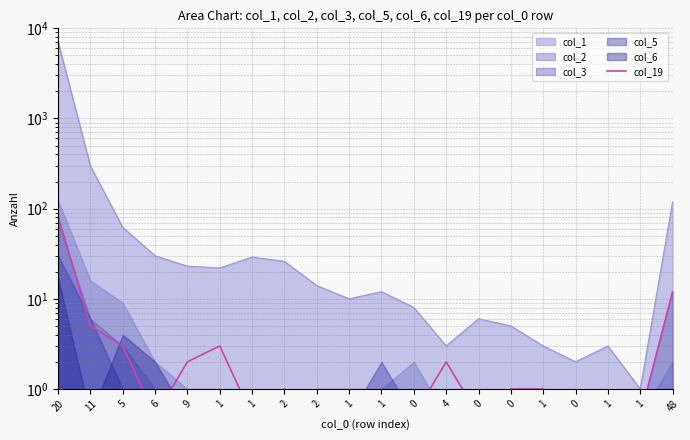

The chart shows a value of 0.7 at 2. True or false?

False